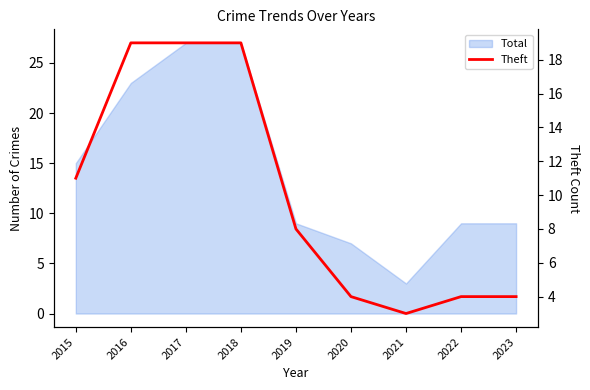

Which has a higher value, 2019 or 2015?

2015